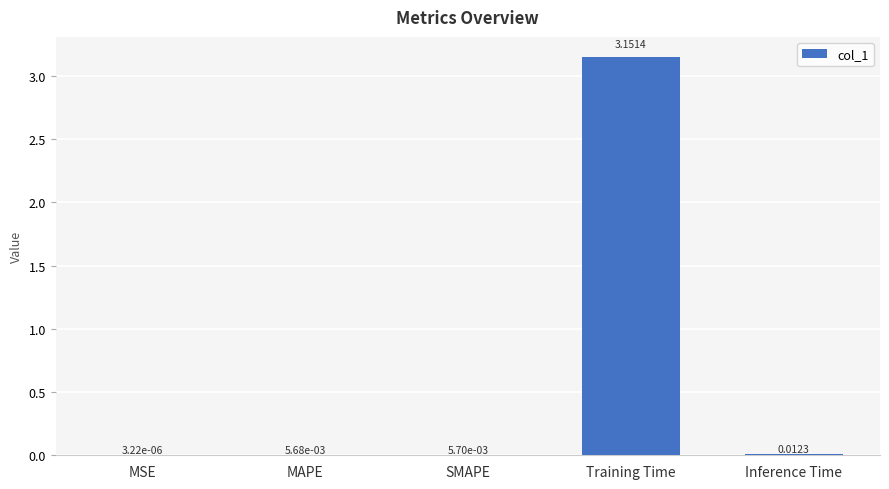

Which has a higher value, MSE or MAPE?

MAPE